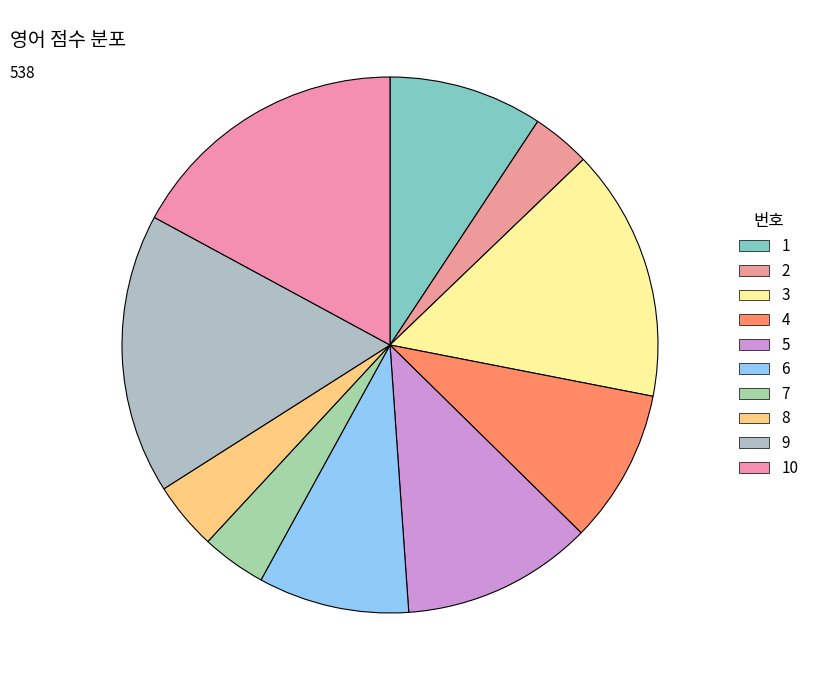

Which slice is the smallest?

2